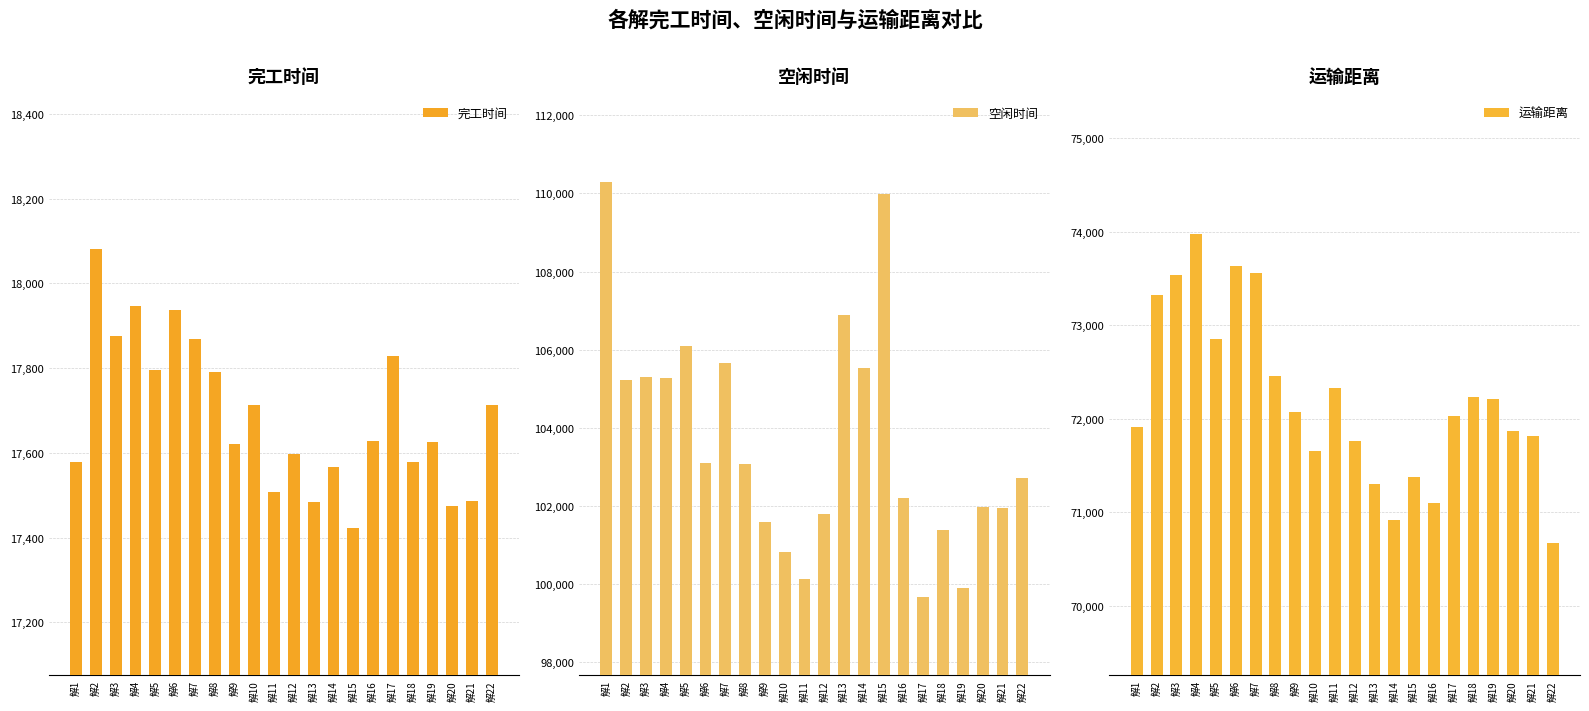

At 解20, list the series in order from smallest to largest.

完工时间, 运输距离, 空闲时间